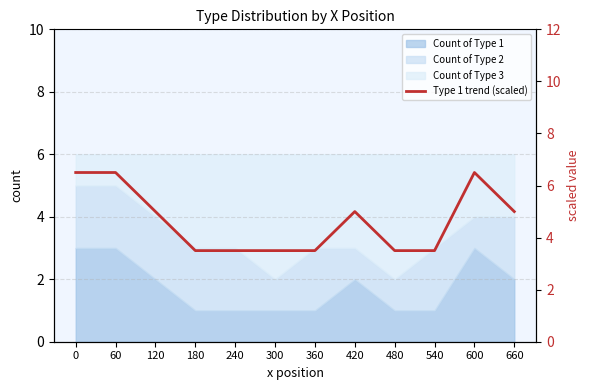

What is the value of the 8th point from the left?

5.0